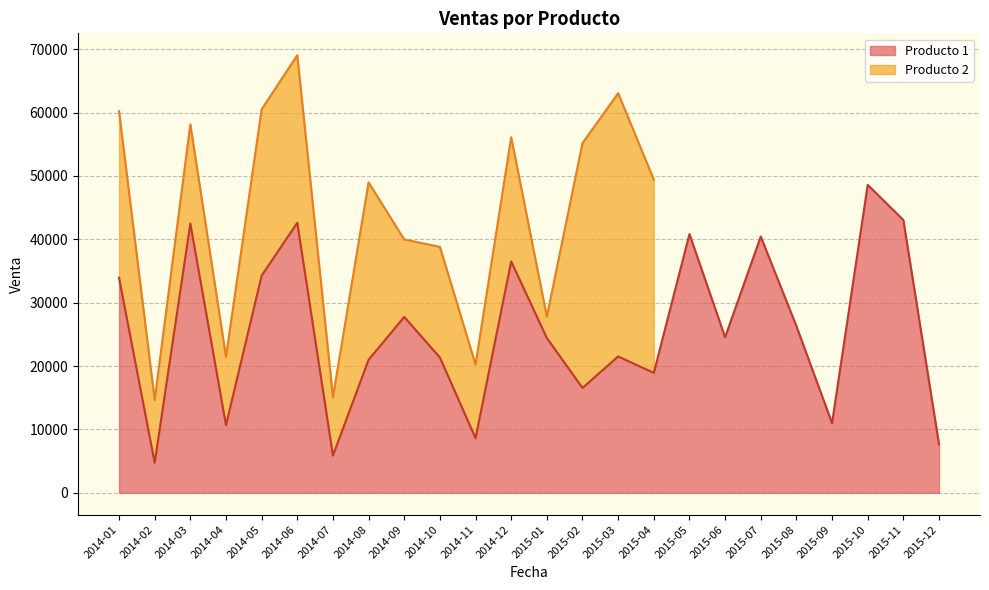

Approximately how many times larger is the value at 2014-08 compared to 2015-11?

0.5